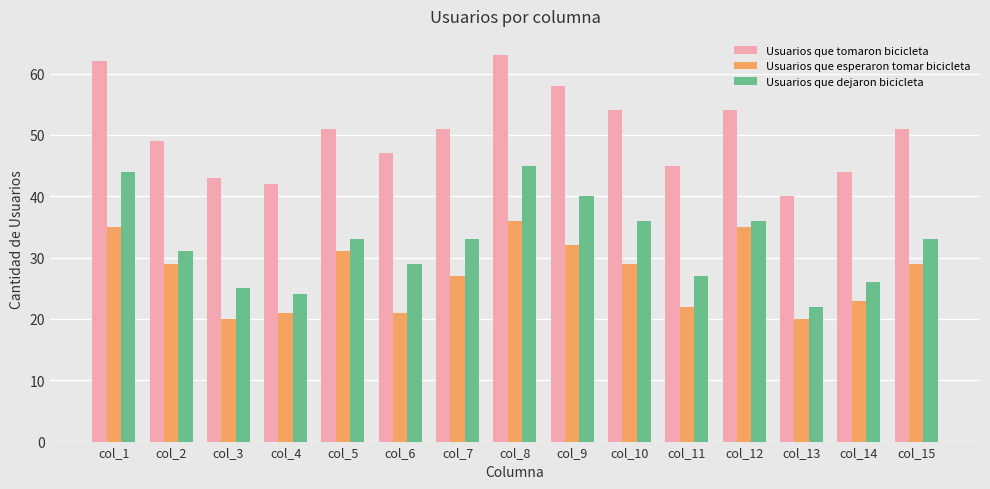

What is the spread (max minus min) of values at col_4?

21